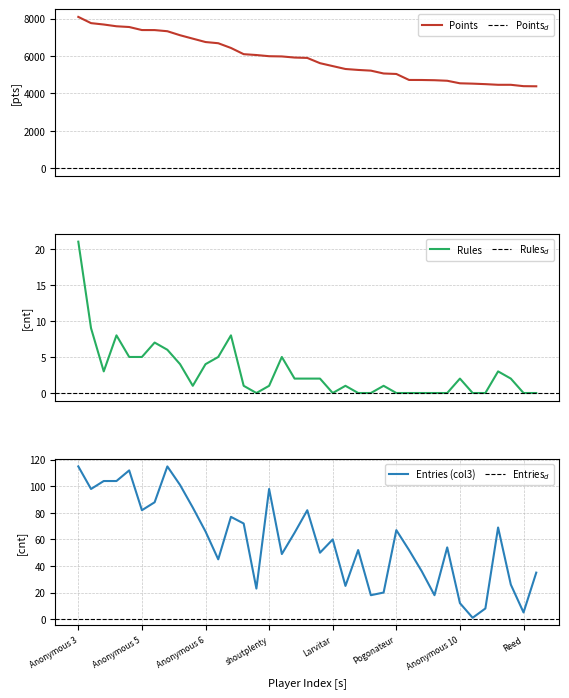

What is the average value of the Rules series?

3